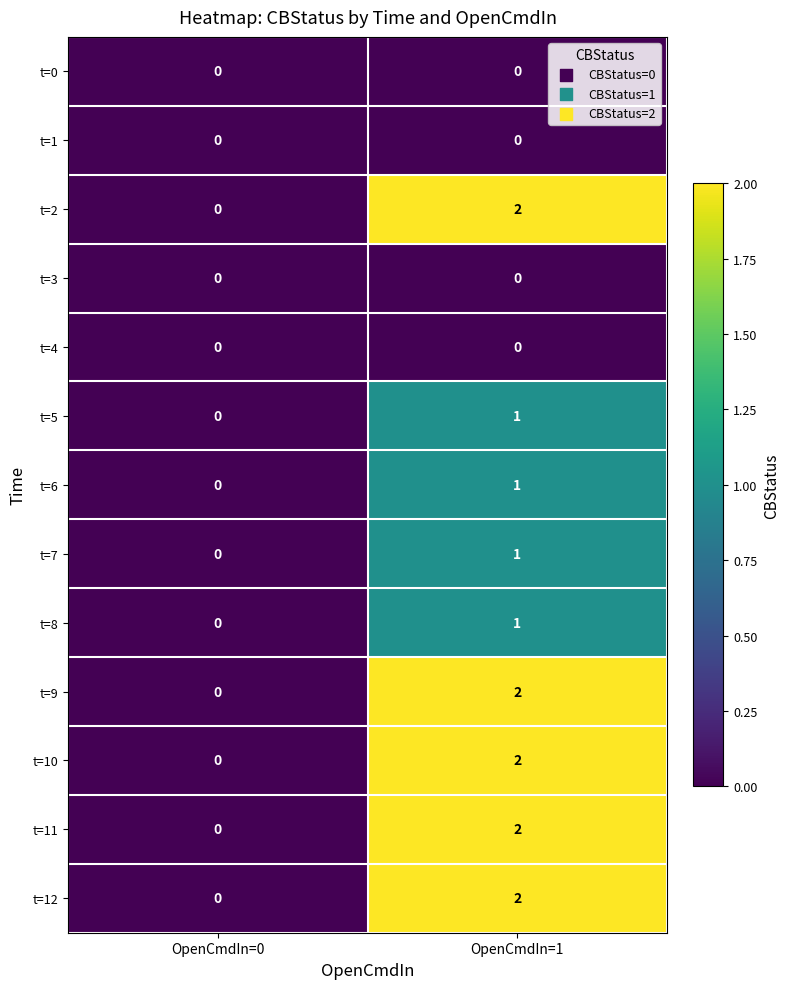

Is it true that t=10 equals -1 at OpenCmdIn=0?

False